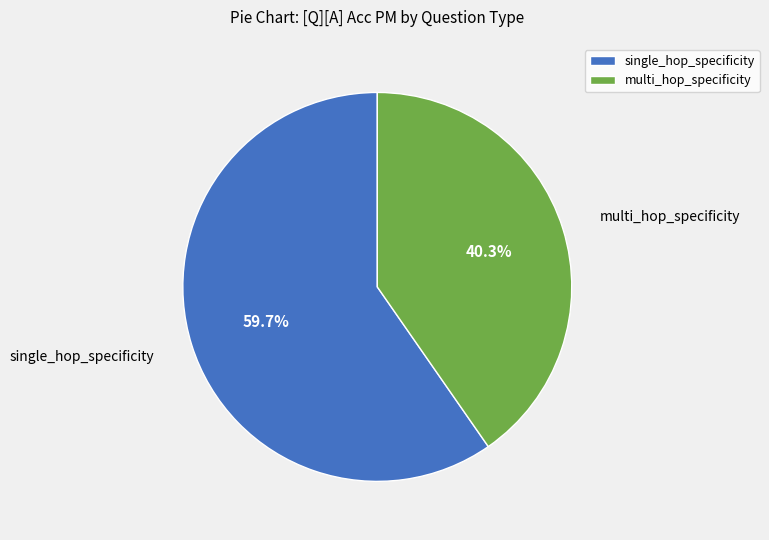

Rank the categories by value from highest to lowest.

single_hop_specificity, multi_hop_specificity